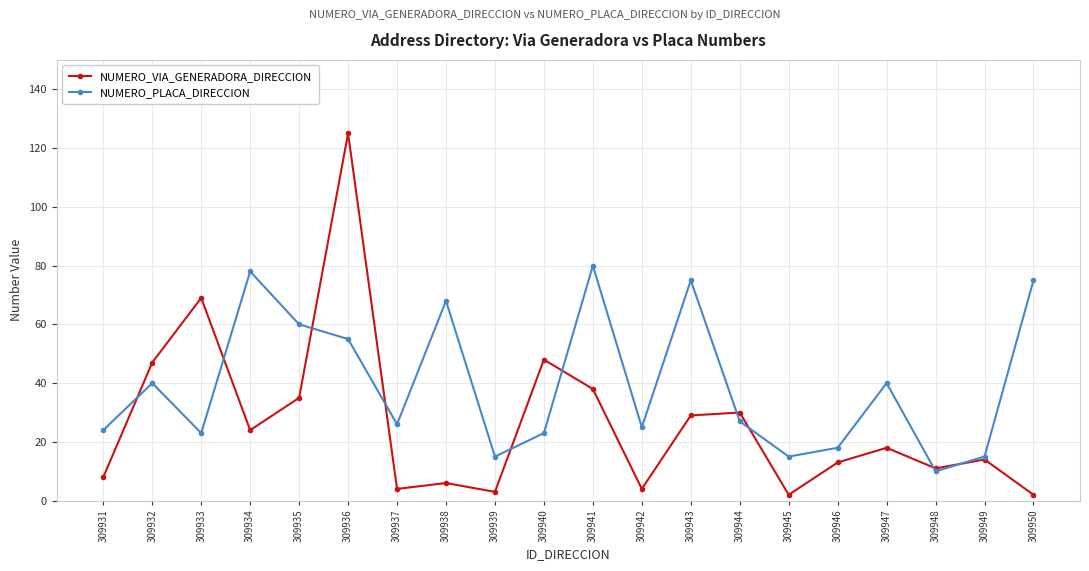

What is the total value across all series at 309949?

29